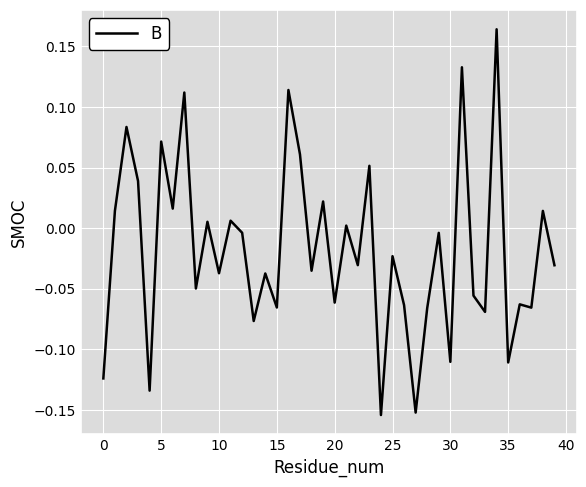

What is the difference between the maximum and minimum values?

0.3